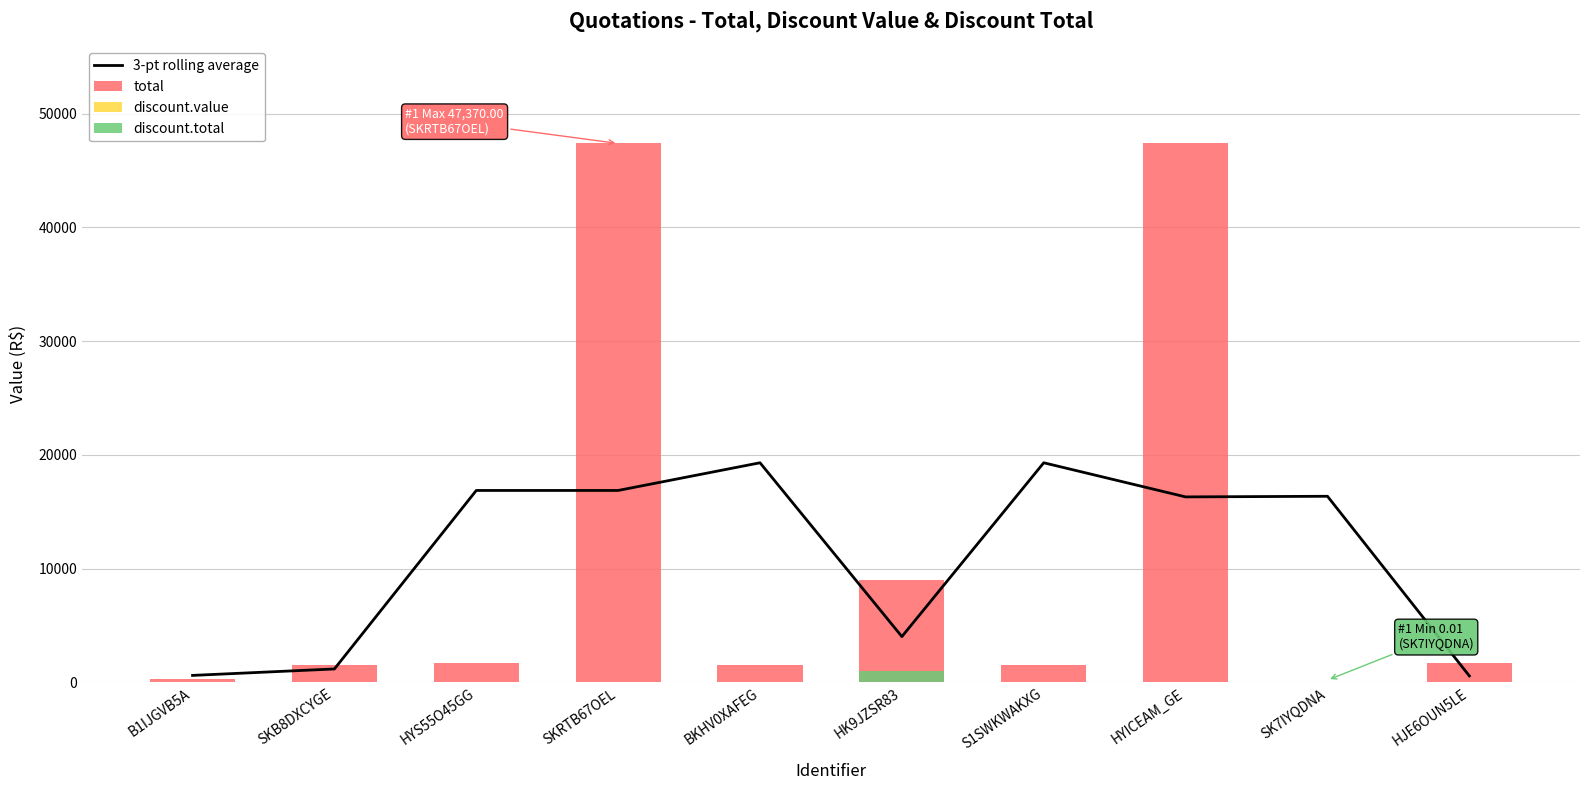

Rank the series by their maximum value, from highest to lowest.

total, 3-pt rolling average, discount.total, discount.value